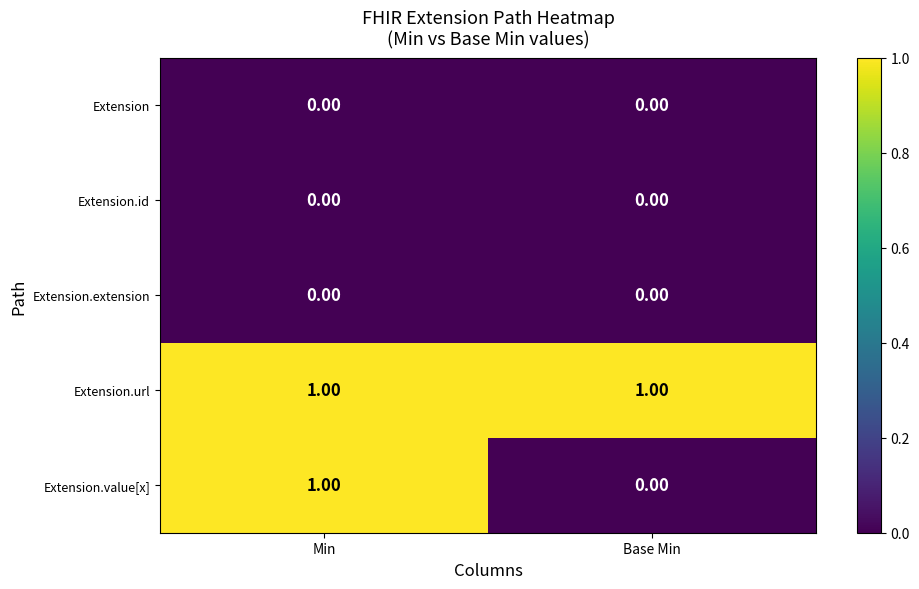

What is the total value across all series at Base Min?

1